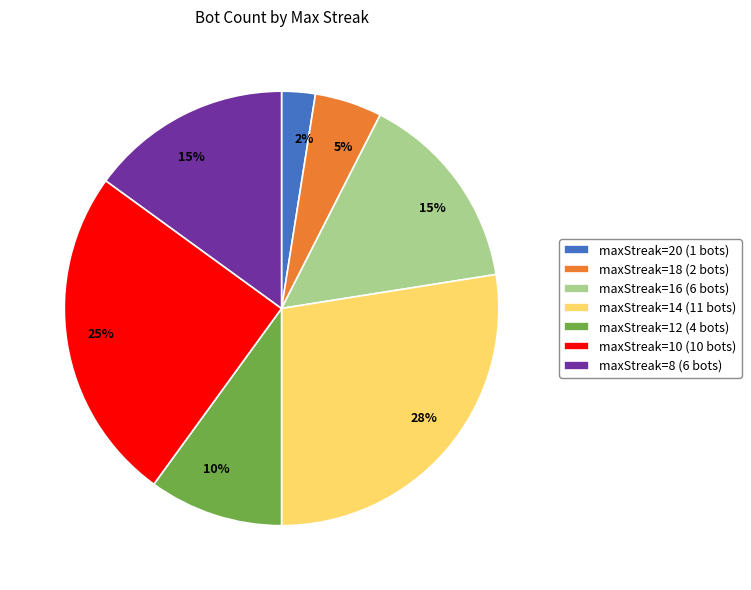

To the nearest percent, what is the difference between the largest and smallest slice percentages?

25%